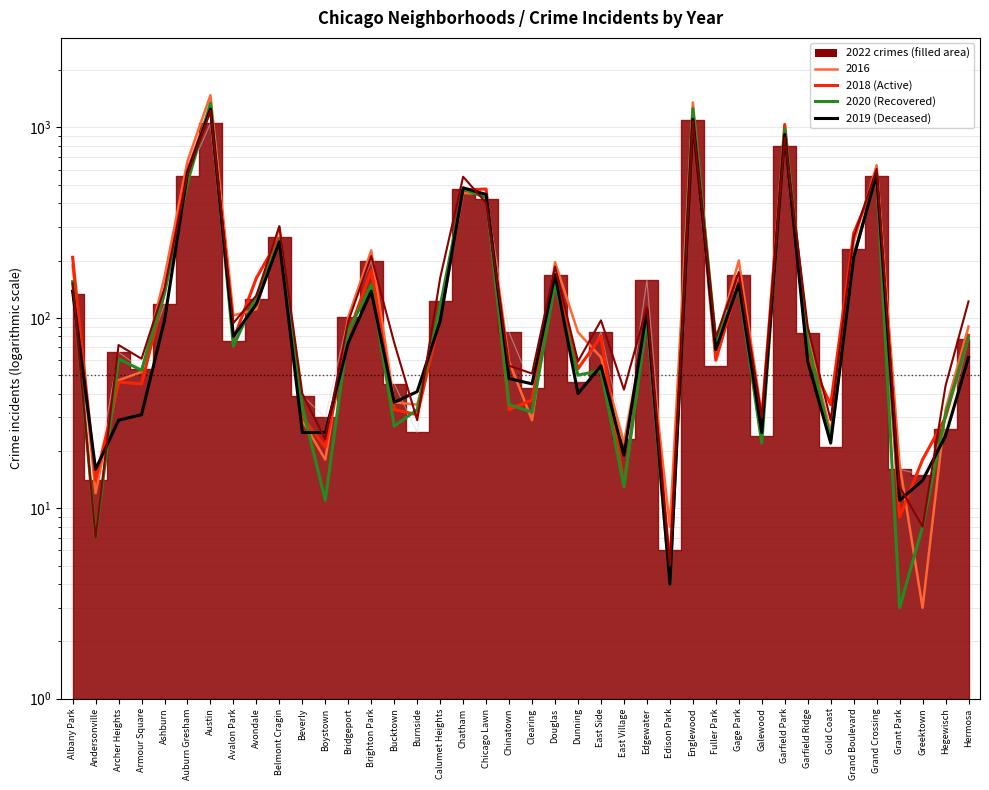

True or false: 2019 (Deceased) has a value of 14 at Burnside.

False